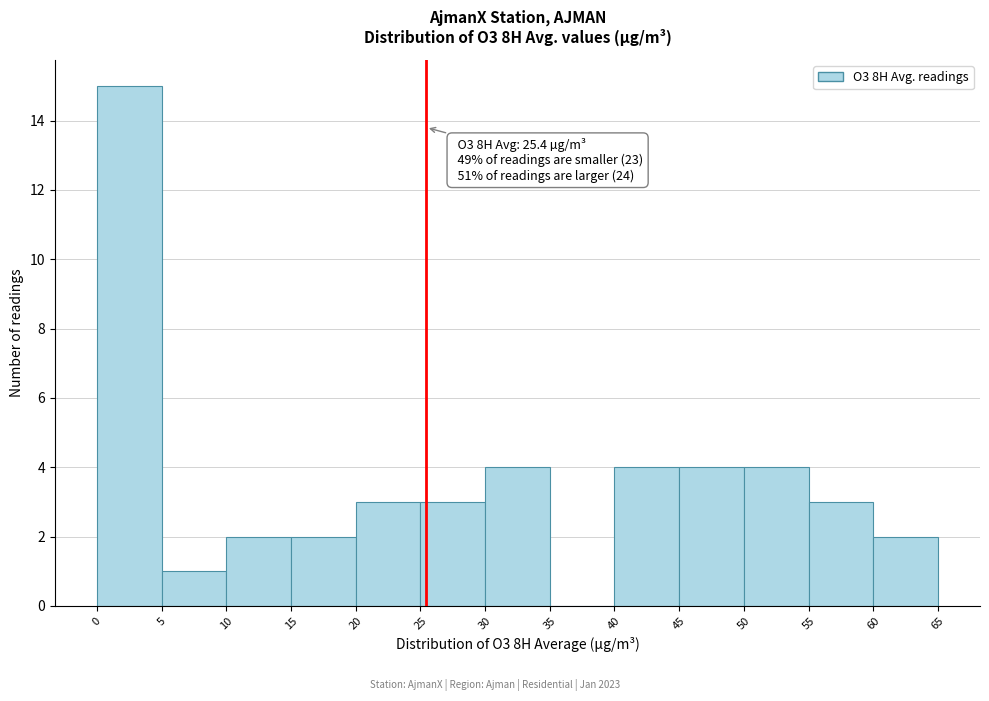

Over which range of the x-axis is the bar tallest?

0 to 5